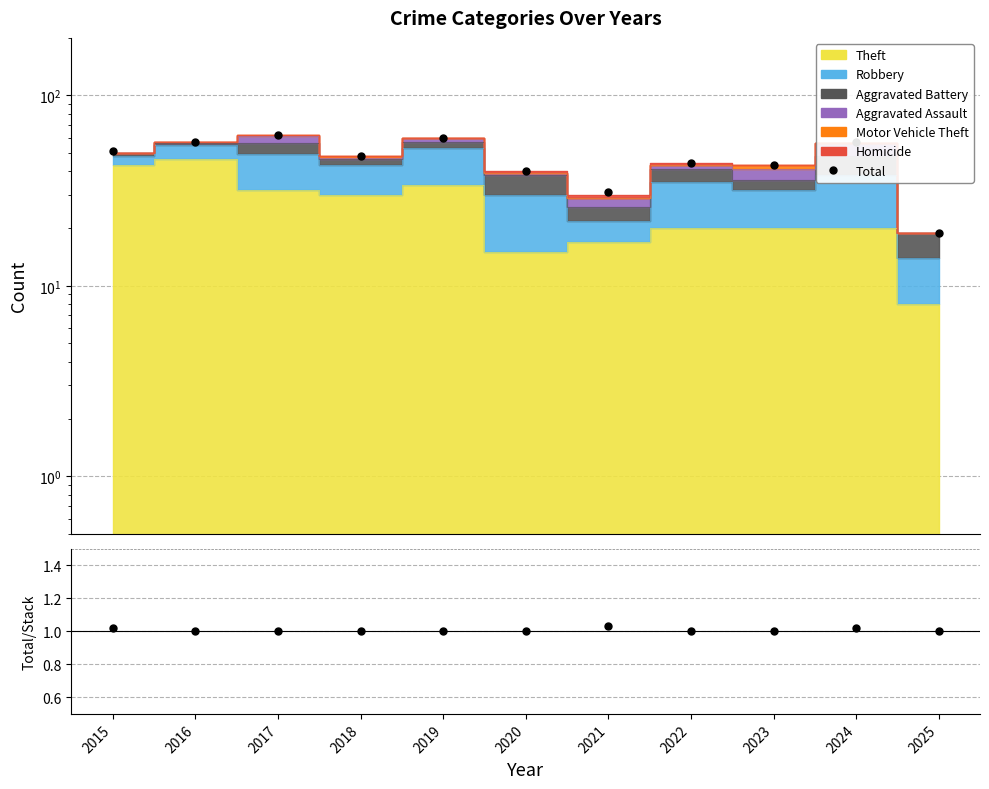

True or false: Total and Total/Stacked cross at least once.

False